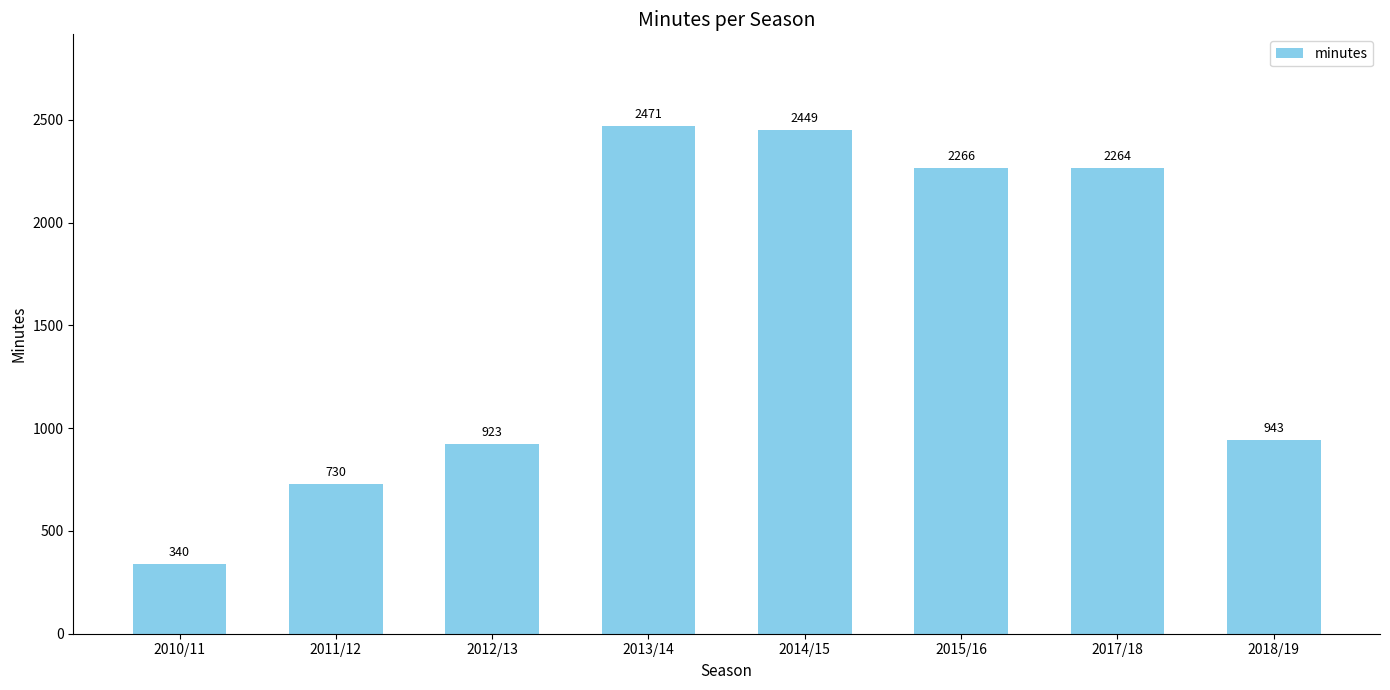

List the labels in order of value, smallest first.

2010/11, 2011/12, 2012/13, 2018/19, 2017/18, 2015/16, 2014/15, 2013/14